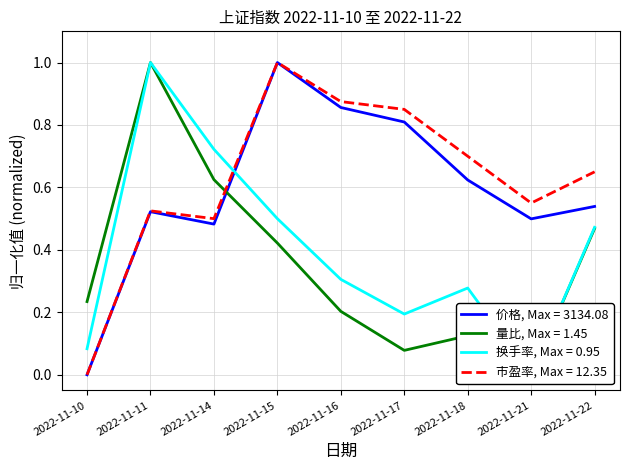

Which series changed the most between 2022-11-18 and 2022-11-22?

量比